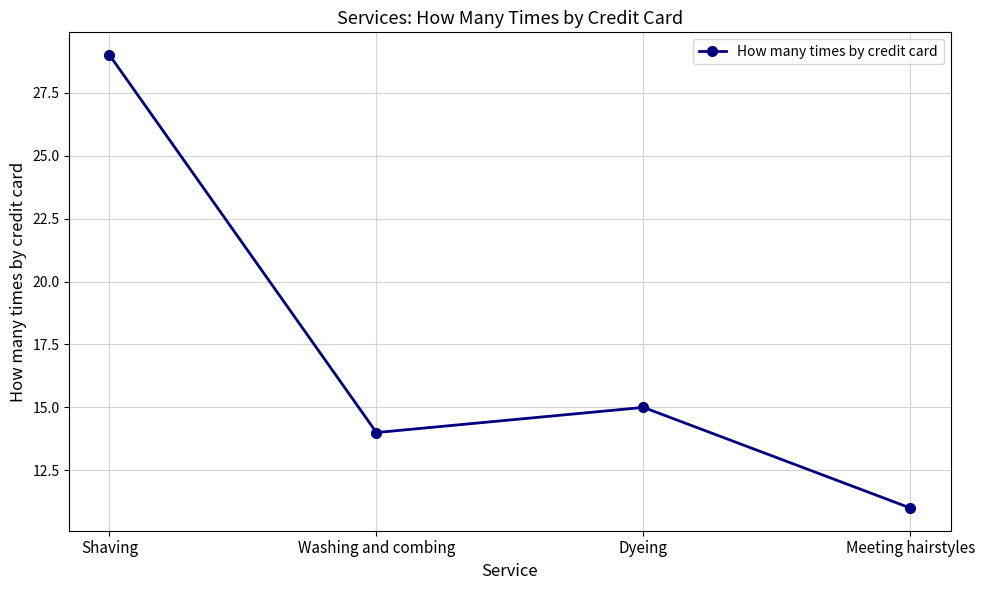

At which category does the data reach its first local valley?

Washing and combing